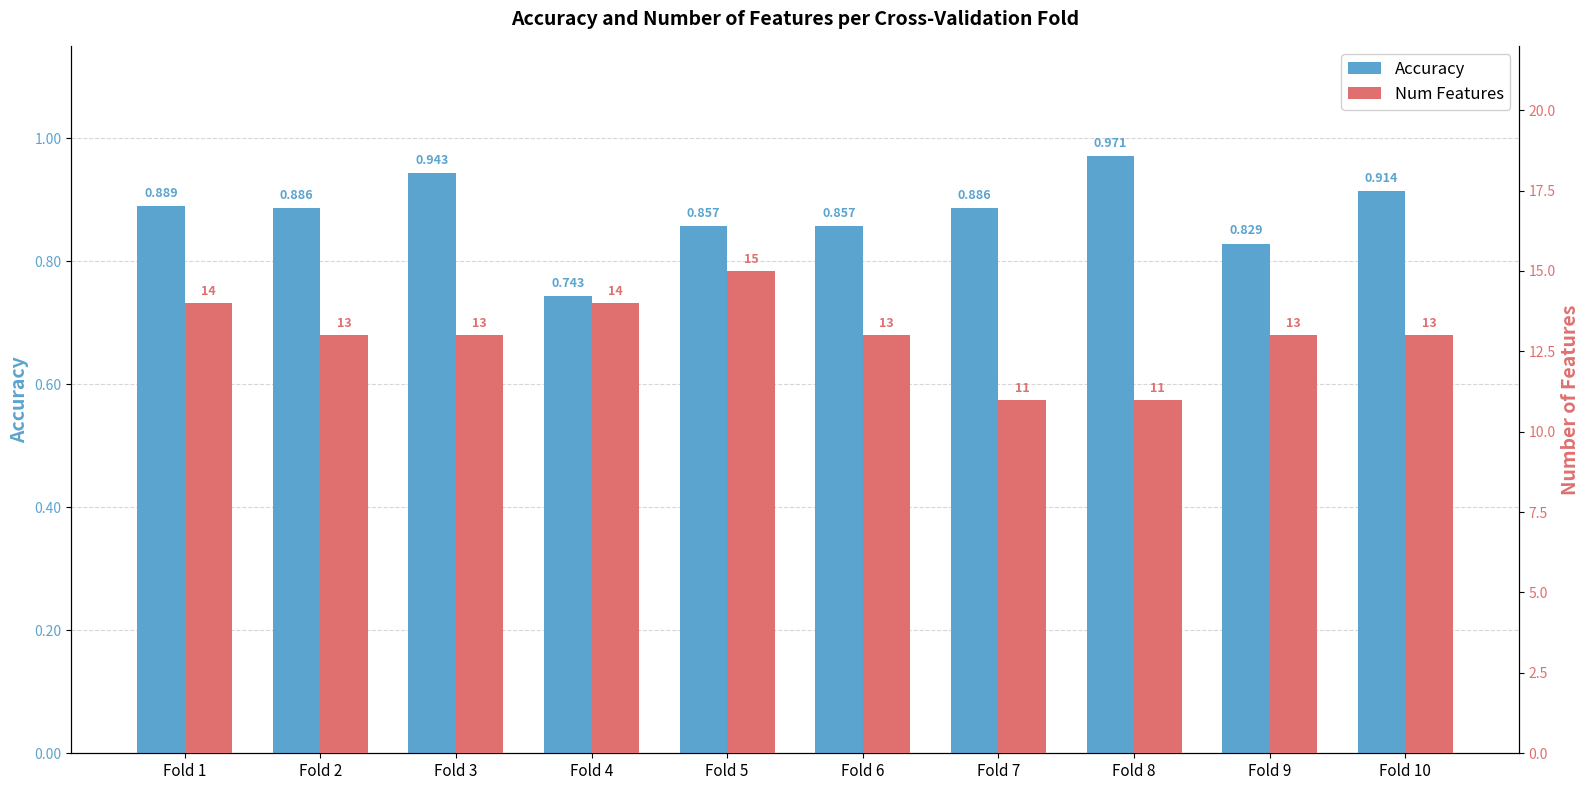

What is the sum of all num_features values?

130.0